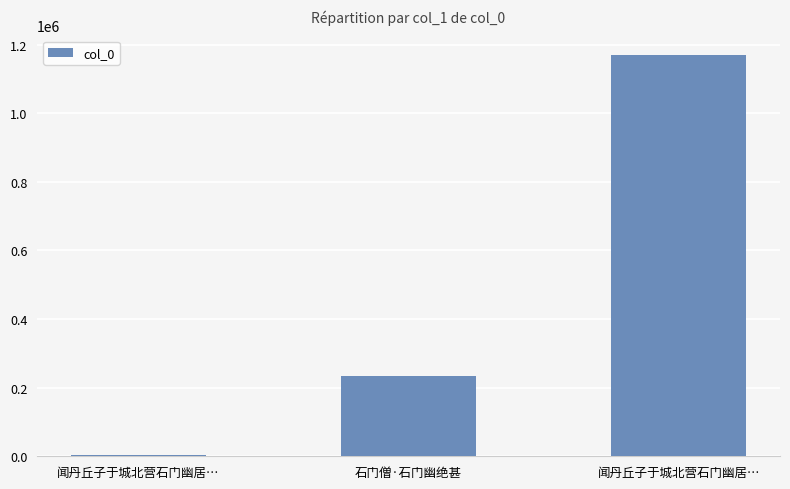

At which label does the data first exceed 234846?

闻丹丘子于城北营石门幽居…